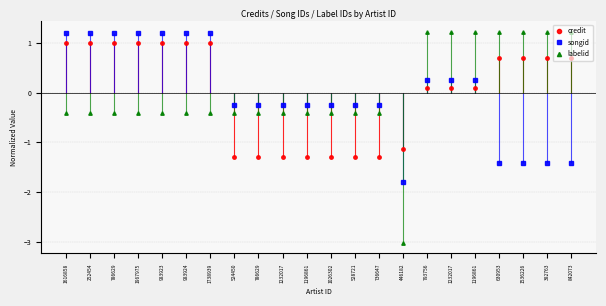

At which category is the sum across all series the highest?

1616858